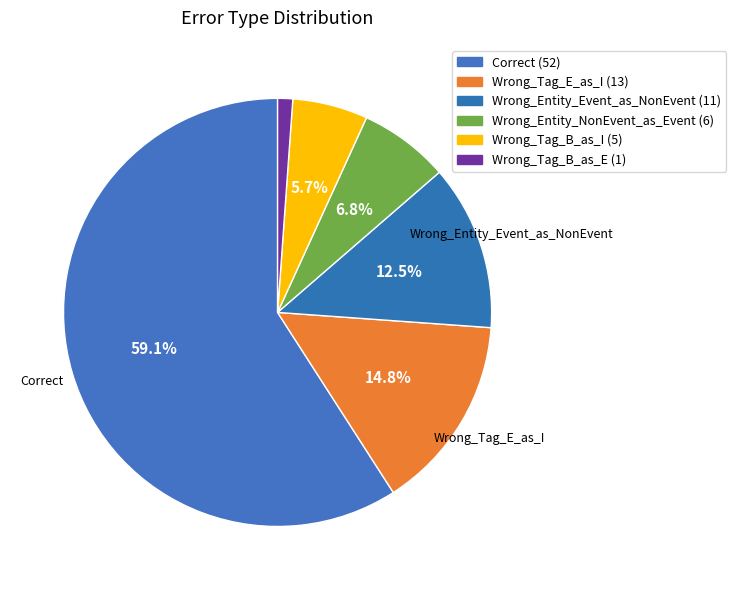

To the nearest percent, what portion does Wrong_Entity_NonEvent_as_Event represent?

7%